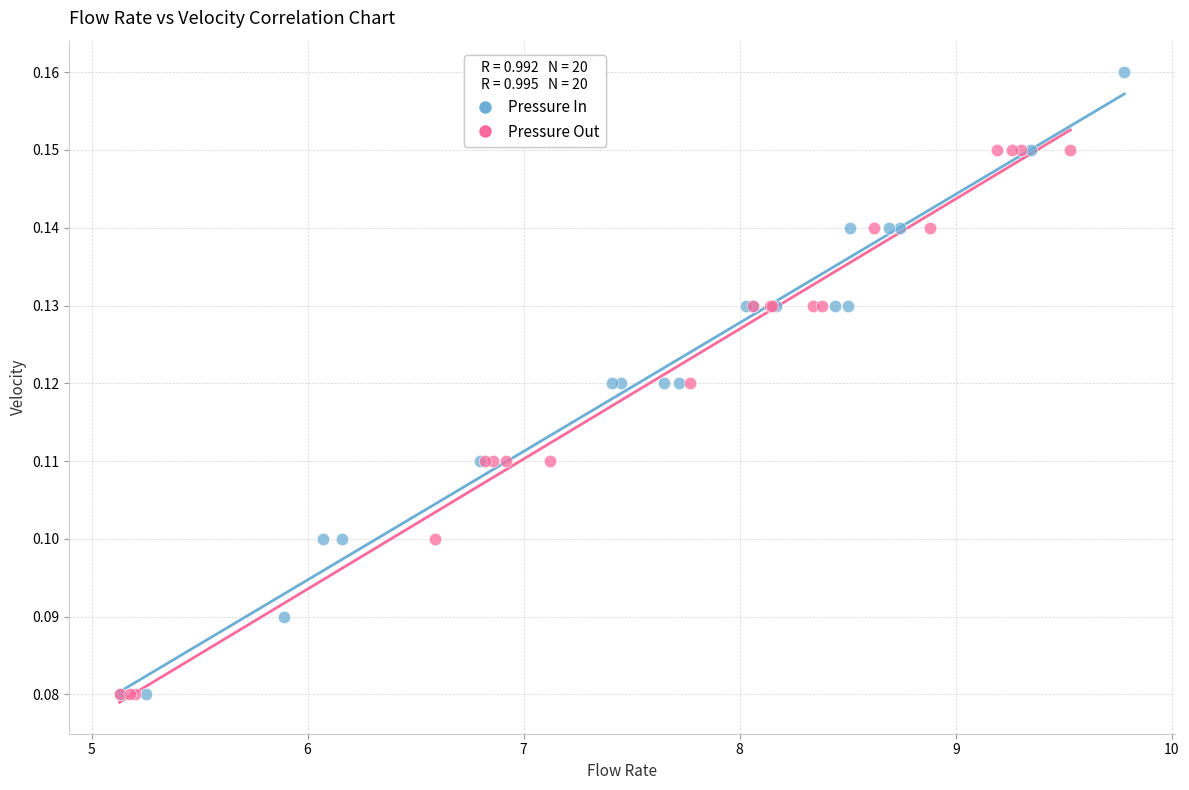

Which series reaches the maximum Y coordinate?

Pressure In